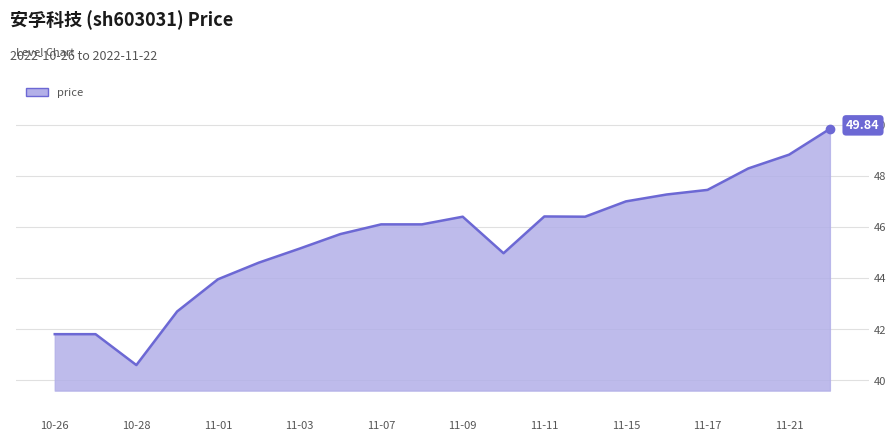

Does the chart have visible grid lines?

Yes